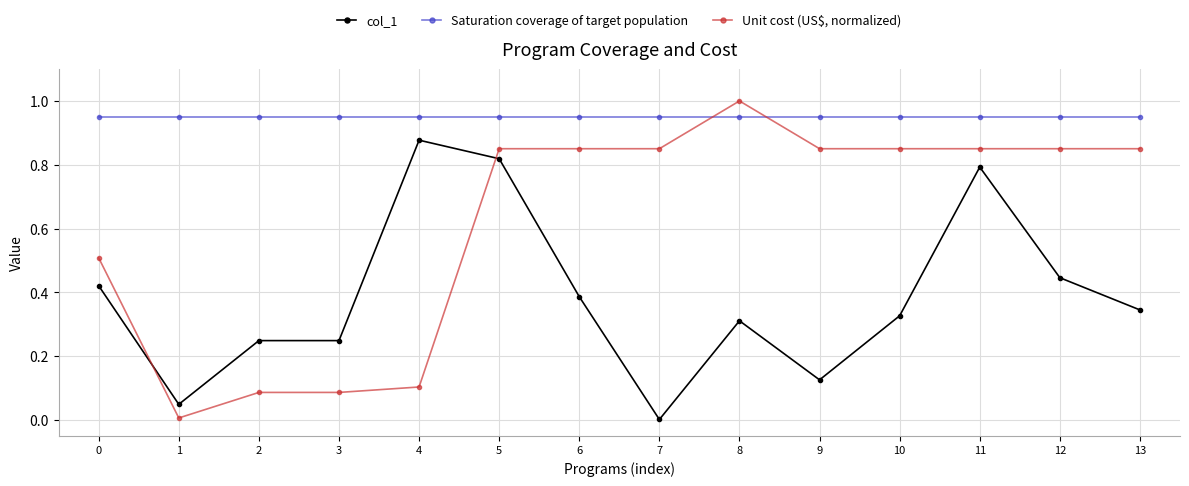

At how many categories does at least one series exceed 0?

14